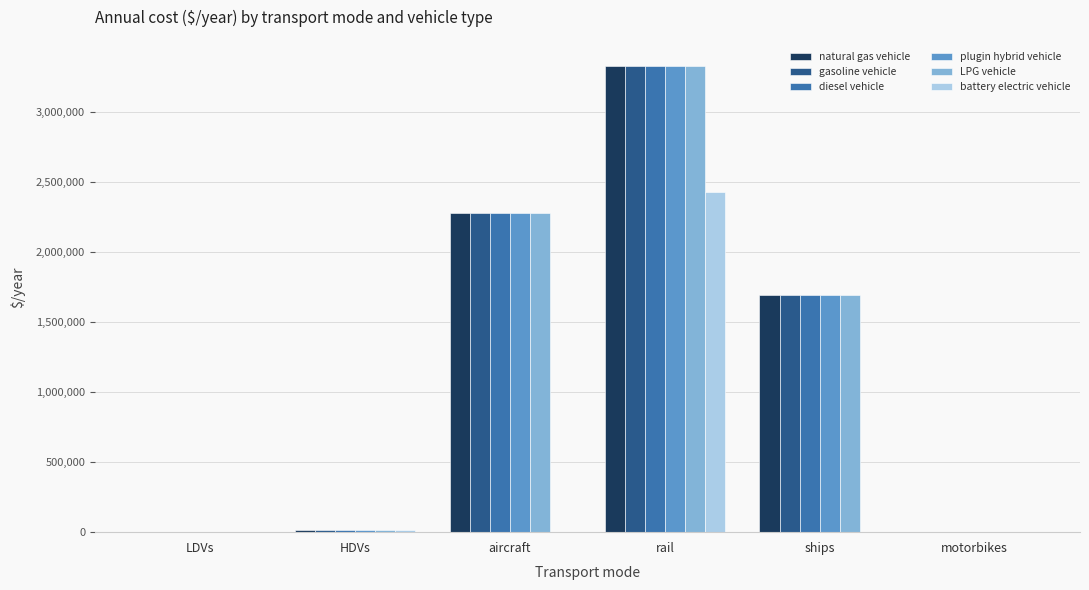

Is the value of LPG vehicle at aircraft greater than the value of plugin hybrid vehicle at HDVs?

Yes